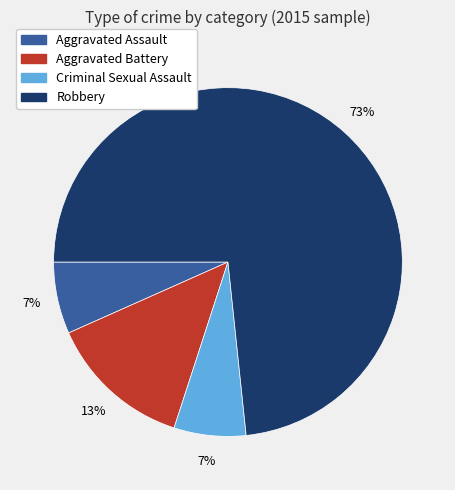

To the nearest percent, what portion does Robbery represent?

73%